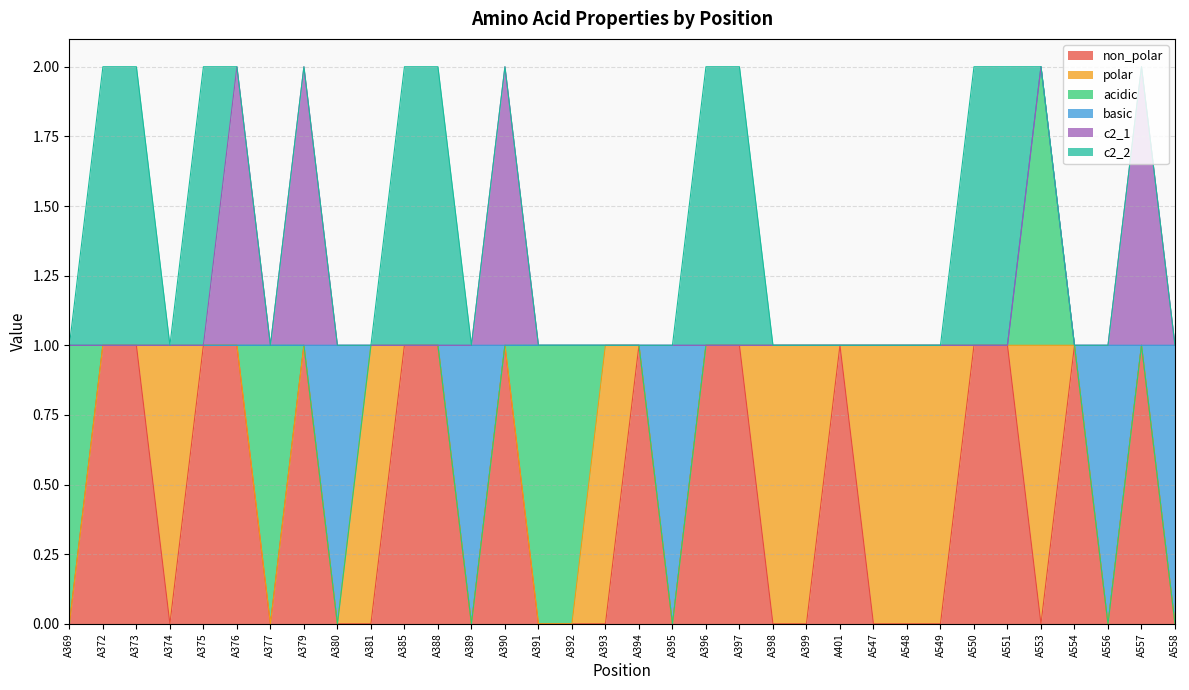

How many lines are shown in the chart?

6